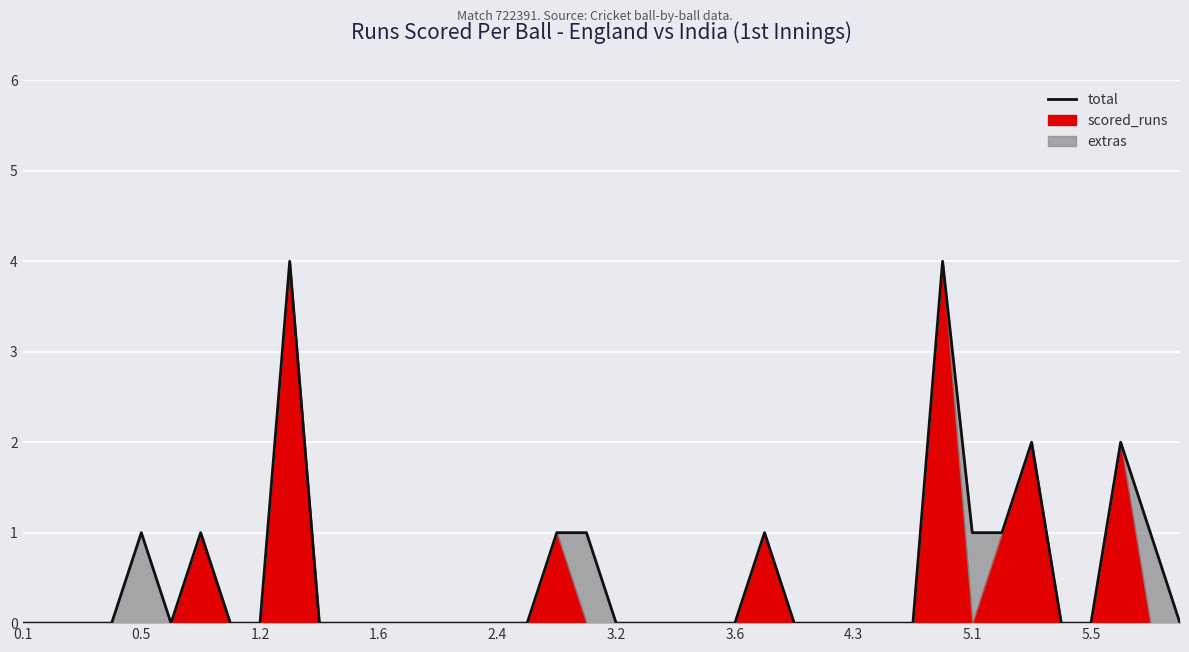

Does the chart display data point markers on the line(s)?

No